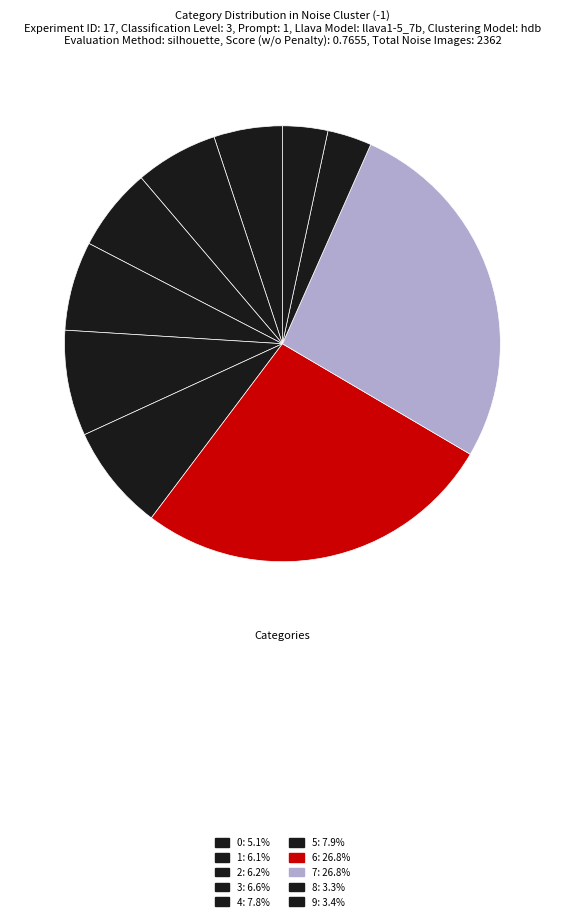

To the nearest percent, what portion does 5 represent?

8%